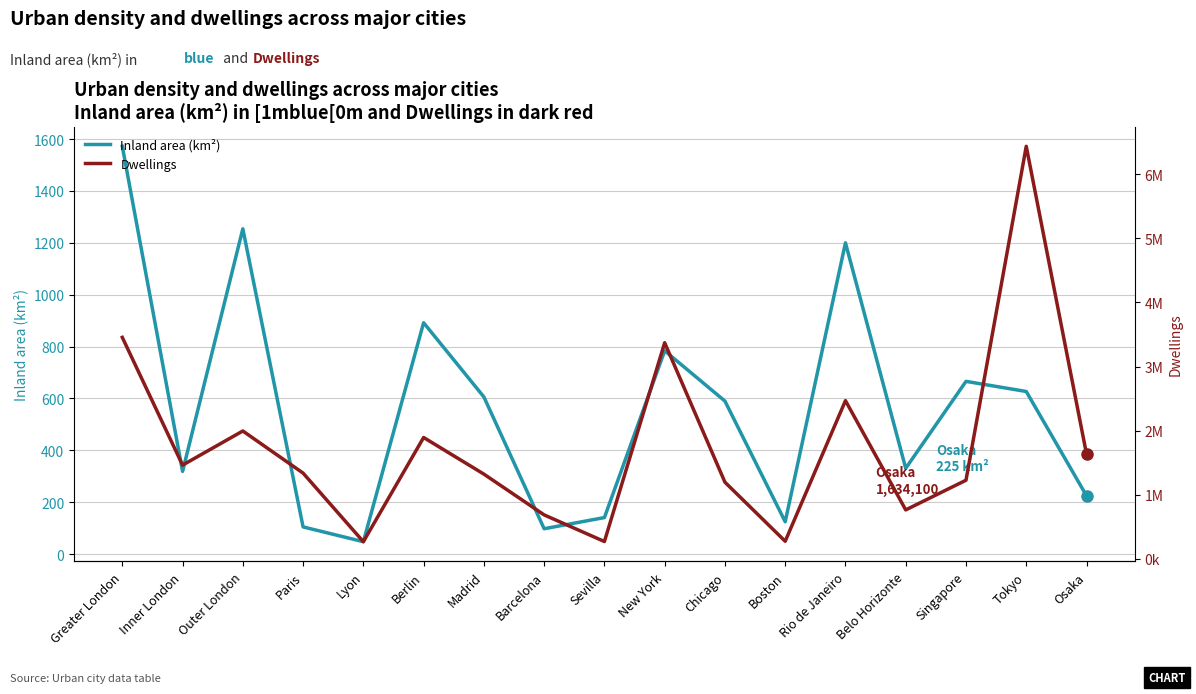

Reading left to right, extract all data points from this chart.

Inland area (km²): Greater London=1572	Inner London=319	Outer London=1254	Paris=105	Lyon=48	Berlin=892	Madrid=606	Barcelona=98	Sevilla=141	New York=784	Chicago=590	Boston=125	Rio de Janeiro=1200	Belo Horizonte=331	Singapore=666	Tokyo=627	Osaka=225
Dwellings: Greater London=3454490	Inner London=1460840	Outer London=1993660	Paris=1336209	Lyon=265599	Berlin=1892000	Madrid=1320531	Barcelona=684078	Sevilla=268435	New York=3371062	Chicago=1194337	Boston=272481	Rio de Janeiro=2467000	Belo Horizonte=762075	Singapore=1225300	Tokyo=6437000	Osaka=1634100